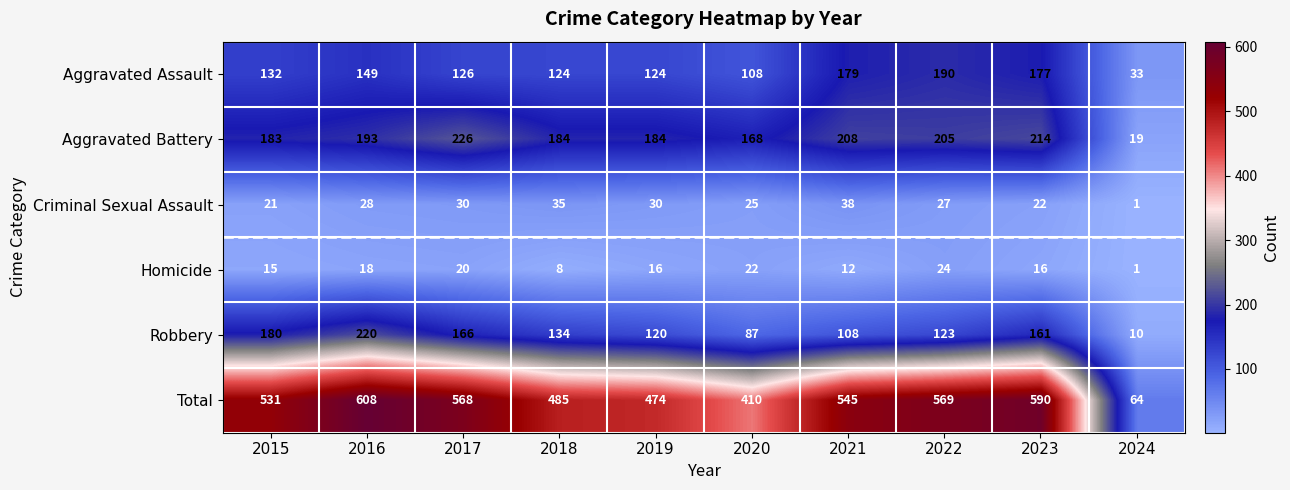

What is the average value of the Criminal Sexual Assault series?

26